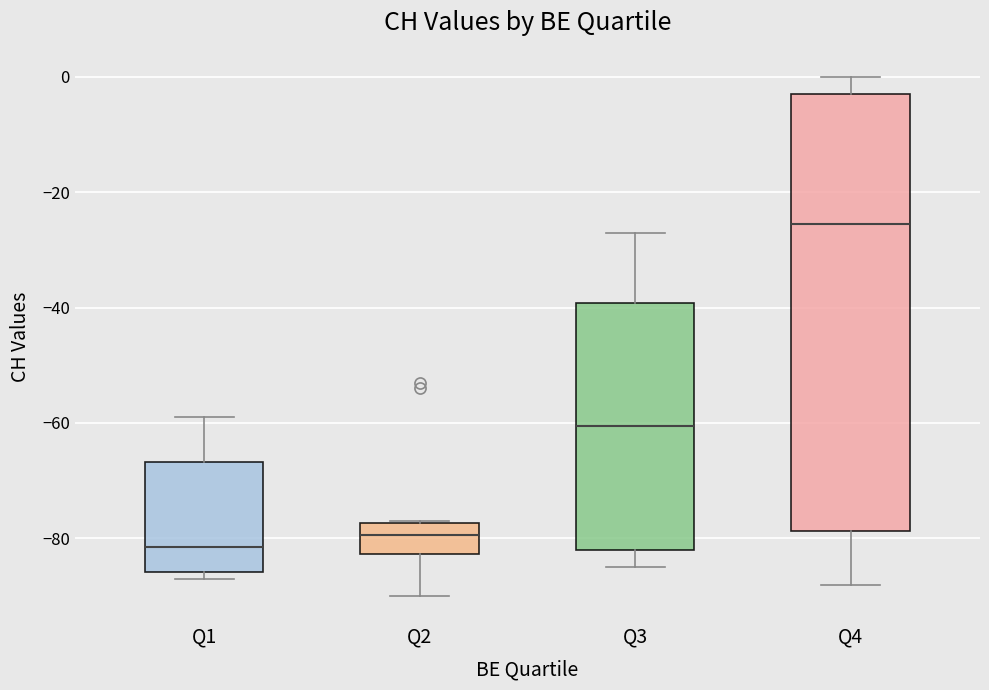

Which box is the tallest, from its lower edge to its upper edge?

Q4